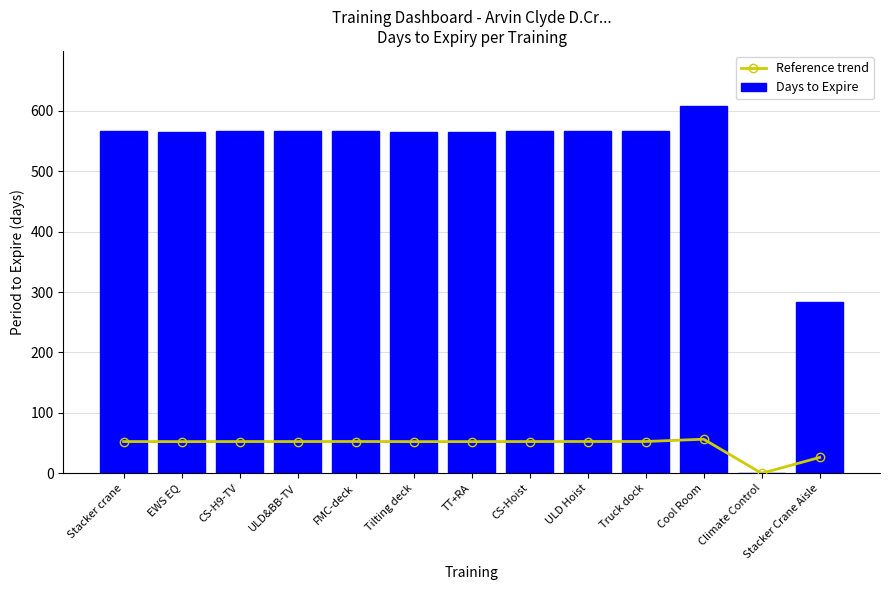

What is the spread (max minus min) of values at Tilting deck?

512.6